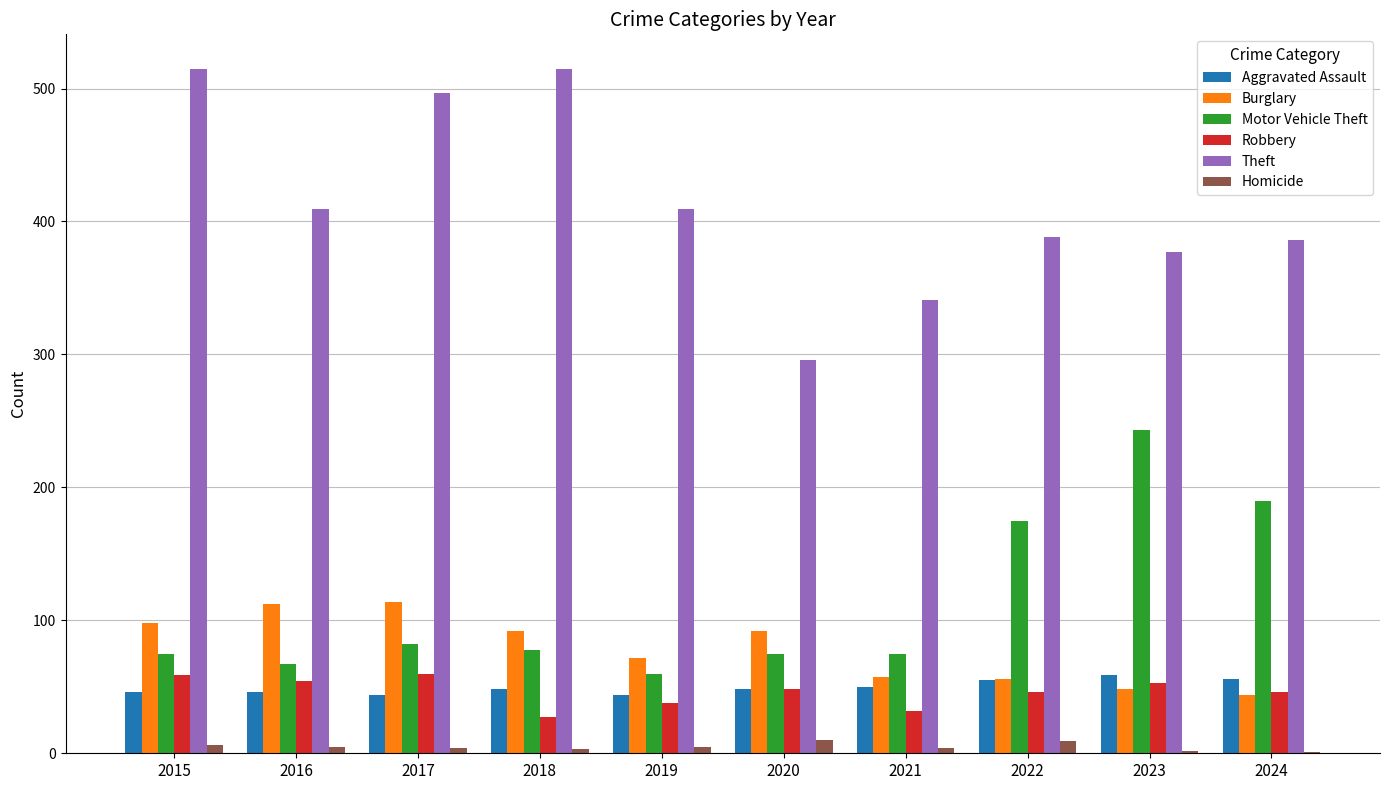

What is the highest value of the Burglary series?

114